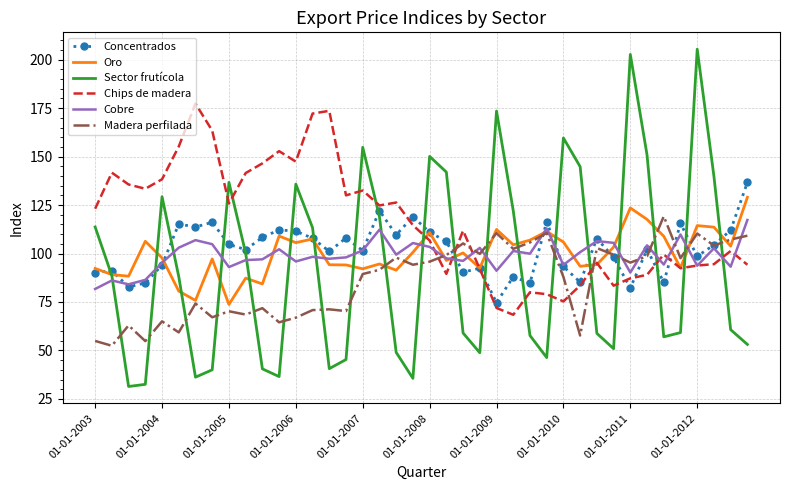

Which series has the largest total across all categories?

Chips de madera